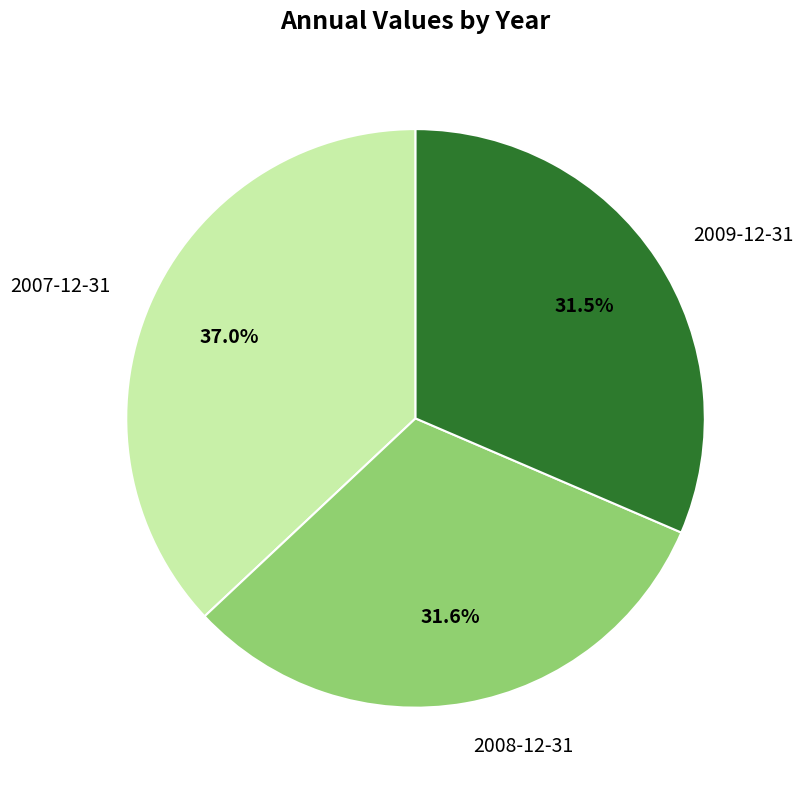

Which has a higher value, 2007-12-31 or 2008-12-31?

2007-12-31